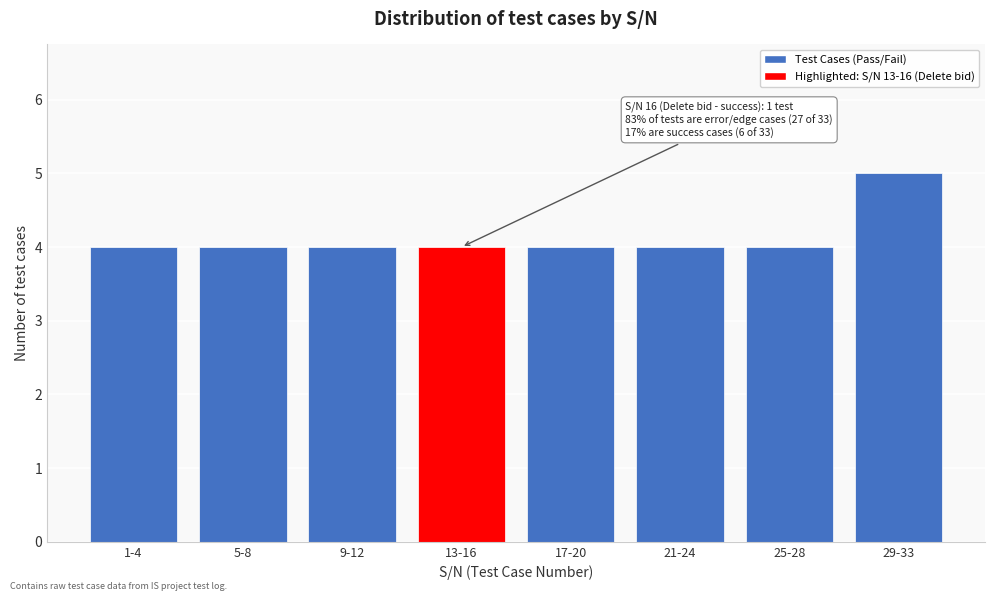

Reading right to left, extract all data points from this chart.

29-33=5	25-28=4	21-24=4	17-20=4	13-16=4	9-12=4	5-8=4	1-4=4